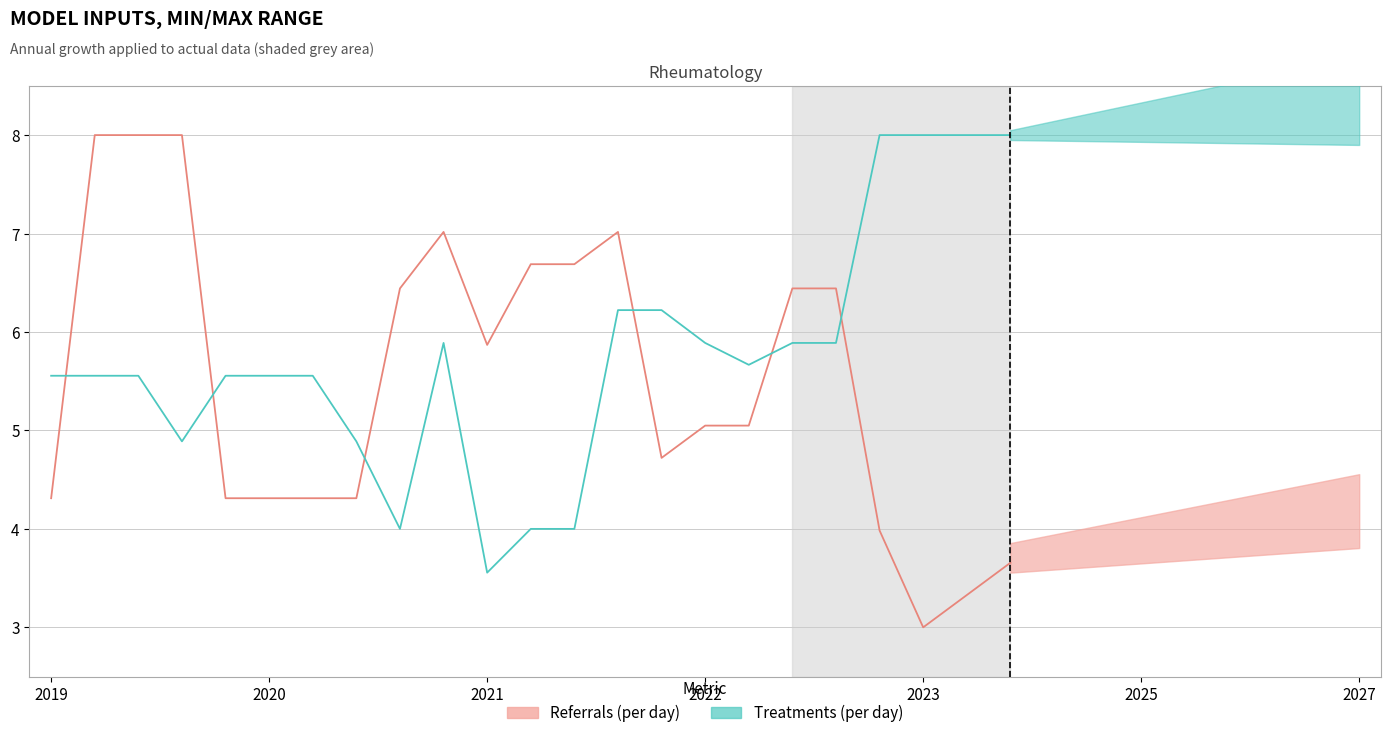

True or false: Treatments (per day) has a value of 8.9 at 2021.

False